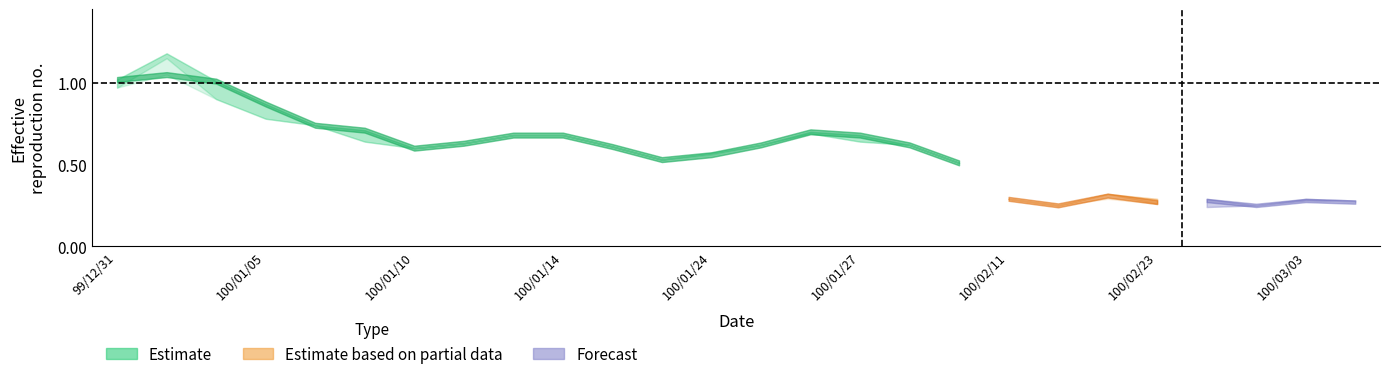

Reading left to right, transcribe all the data shown in this chart.

col_3: col_3=1.0	col_4=1.1	col_5=1.0	col_6=0.9	4=0.7	5=0.7	6=0.6	7=0.6	8=0.7	9=0.7	10=0.6	11=0.5	12=0.6	13=0.6	14=0.7	15=0.7	16=0.6	17=0.5	18=0.3	19=0.2	20=0.3	21=0.3	22=0.3	23=0.2	24=0.3	25=0.3
col_4: col_3=1.0	col_4=1.2	col_5=1.0	col_6=0.9	4=0.7	5=0.7	6=0.6	7=0.6	8=0.7	9=0.7	10=0.6	11=0.5	12=0.6	13=0.6	14=0.7	15=0.7	16=0.6	17=0.5	18=0.3	19=0.2	20=0.3	21=0.3	22=0.3	23=0.2	24=0.3	25=0.3
col_5: col_3=1.0	col_4=1.1	col_5=0.9	col_6=0.8	4=0.7	5=0.6	6=0.6	7=0.6	8=0.7	9=0.7	10=0.6	11=0.5	12=0.6	13=0.6	14=0.7	15=0.6	16=0.6	17=0.5	18=0.3	19=0.2	20=0.3	21=0.3	22=0.2	23=0.2	24=0.3	25=0.3
col_6: col_3=1.0	col_4=1.1	col_5=0.9	col_6=0.8	4=0.7	5=0.6	6=0.6	7=0.6	8=0.7	9=0.7	10=0.6	11=0.5	12=0.6	13=0.6	14=0.7	15=0.6	16=0.6	17=0.5	18=0.3	19=0.2	20=0.3	21=0.3	22=0.2	23=0.2	24=0.3	25=0.3